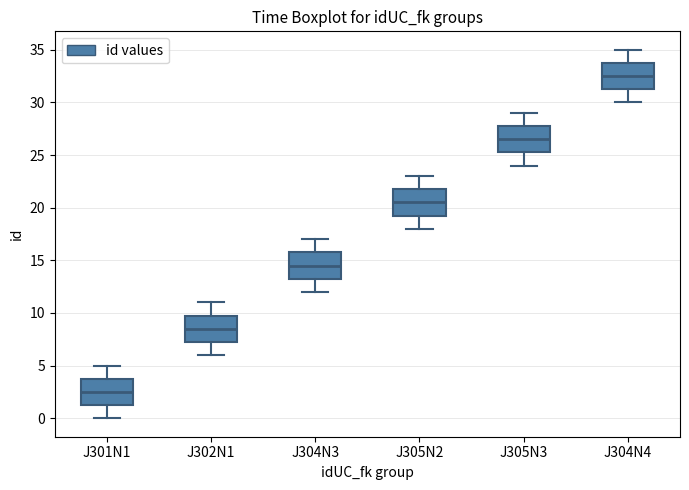

Reading left to right, transcribe this box plot: for each box, give where its median line is, the range the box spans, and where its two whiskers end, as read against the y-axis. The values are not printed on the chart, so give them approximately, as read against the axis.

J301N1: median 2.5, box 1.5 to 4.0, whiskers 0.0 to 5.0
J302N1: median 8.5, box 7.5 to 10.0, whiskers 6.0 to 11.0
J304N3: median 14.5, box 13.5 to 16.0, whiskers 12.0 to 17.0
J305N2: median 20.5, box 19.5 to 22.0, whiskers 18.0 to 23.0
J305N3: median 26.5, box 25.5 to 28.0, whiskers 24.0 to 29.0
J304N4: median 32.5, box 31.5 to 34.0, whiskers 30.0 to 35.0